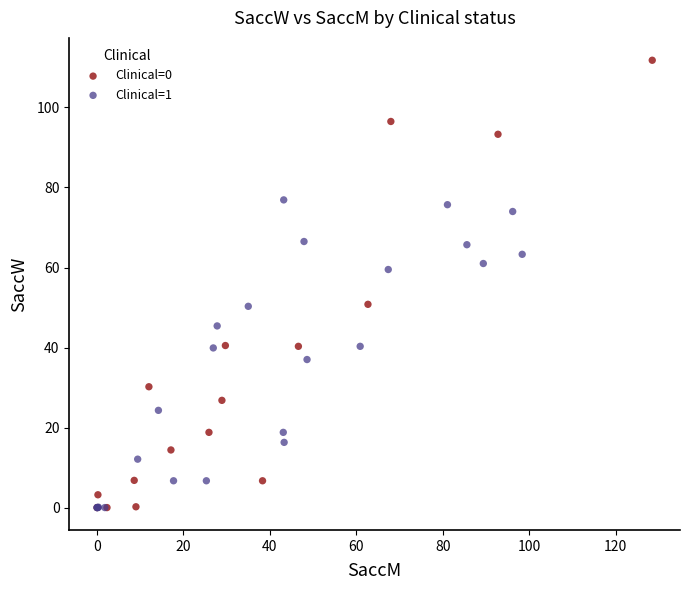

Which series has the widest spread of Y values?

Clinical=0